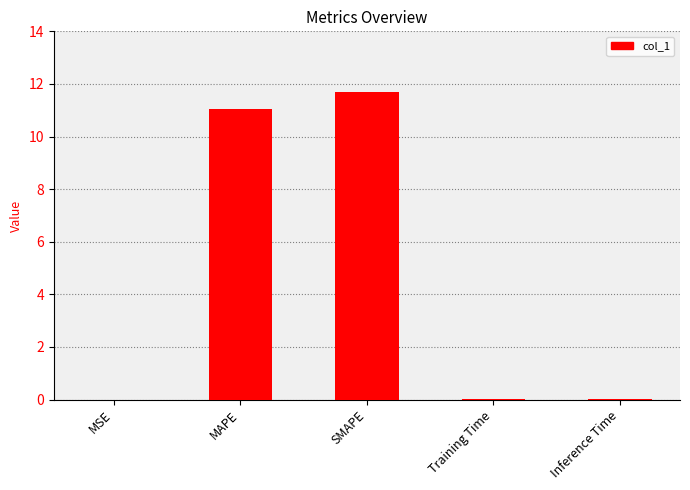

What is the average value?

4.5